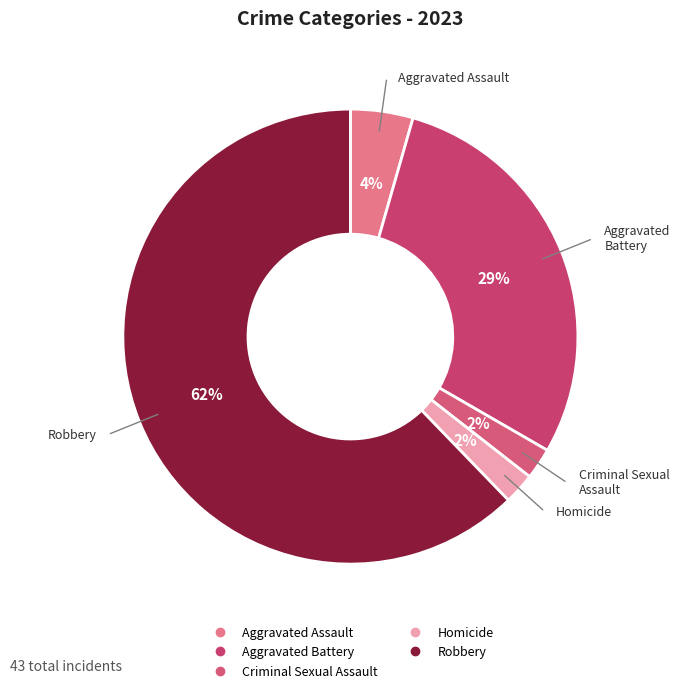

How many segments does this pie chart have?

5